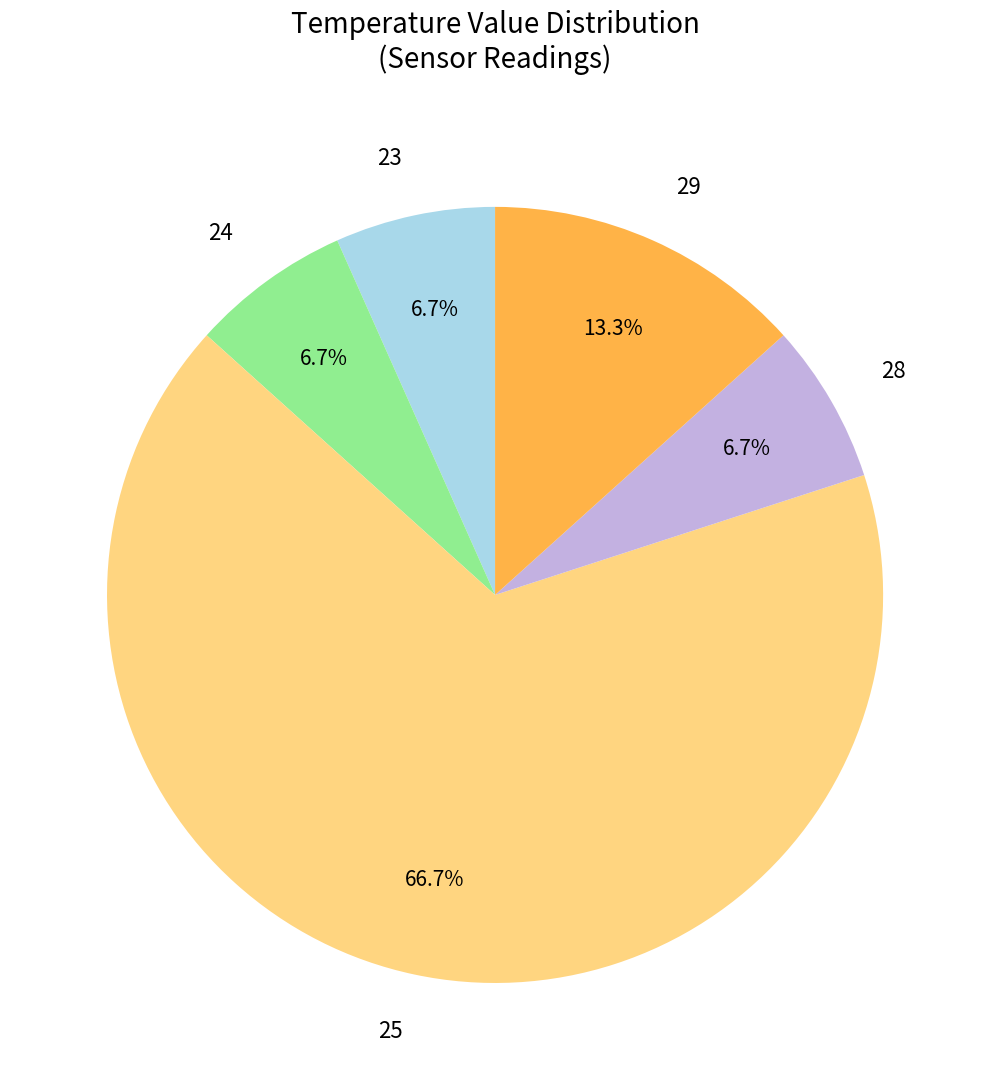

Count the number of slices in the pie.

5